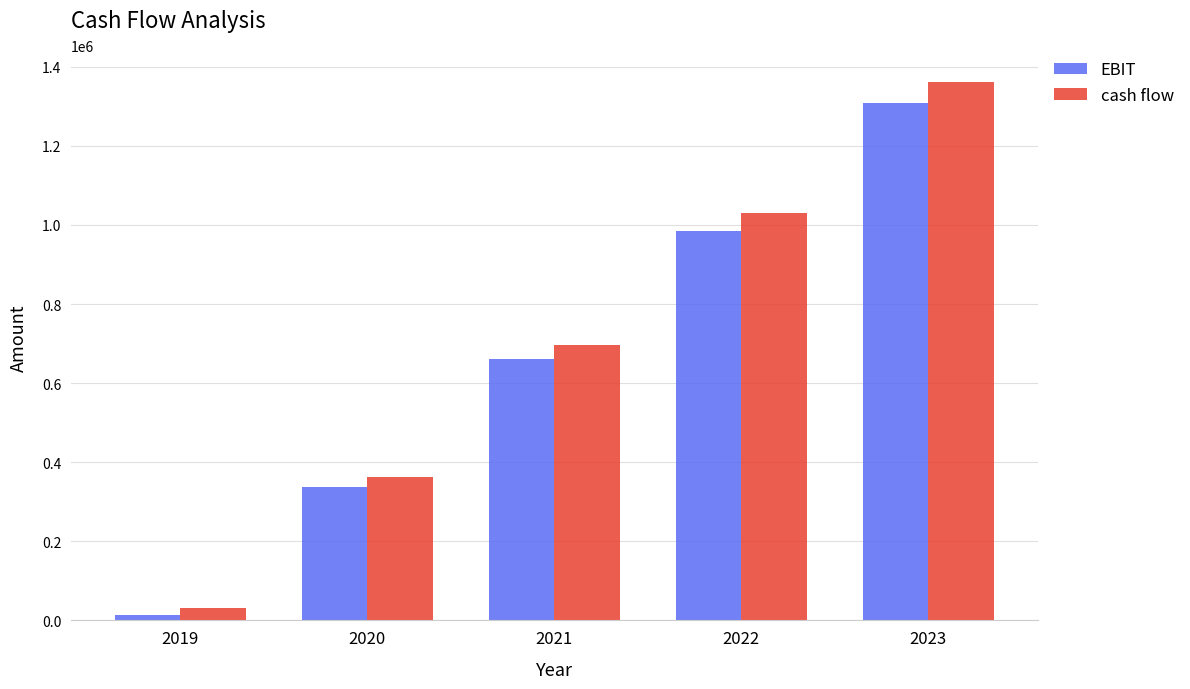

Is it true that cash flow equals 1382427.4 at 2022?

False